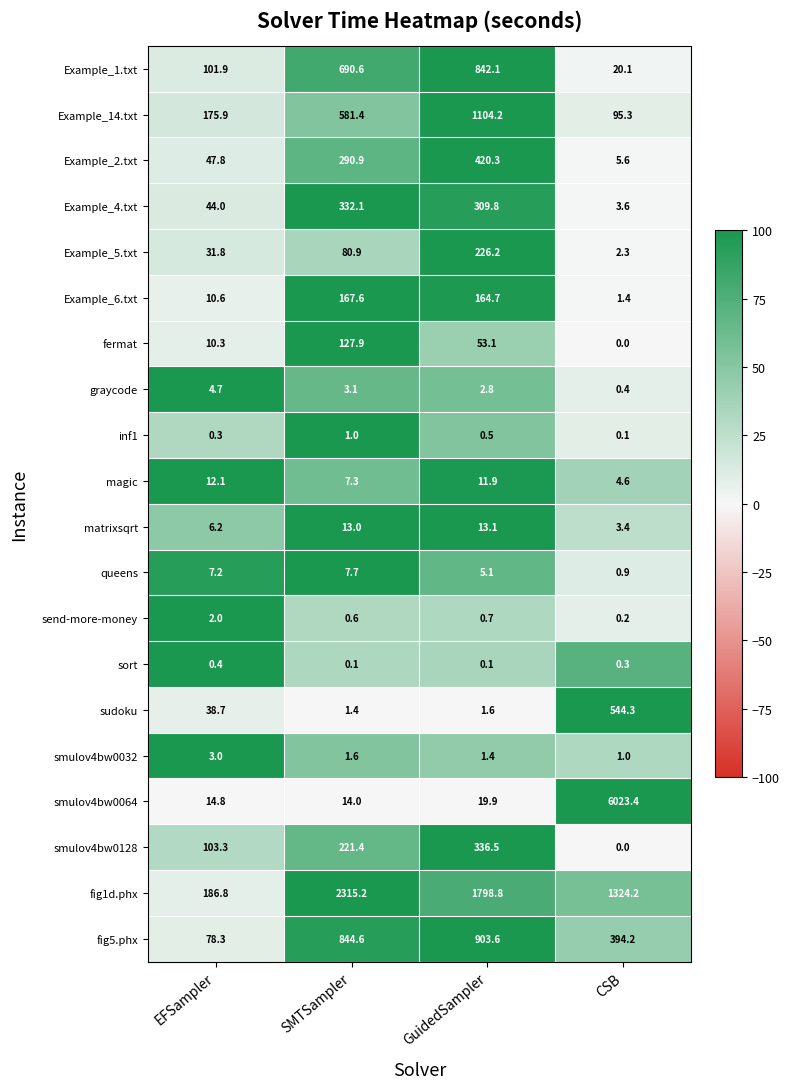

Rank the categories by send-more-money value from lowest to highest.

CSB, SMTSampler, GuidedSampler, EFSampler